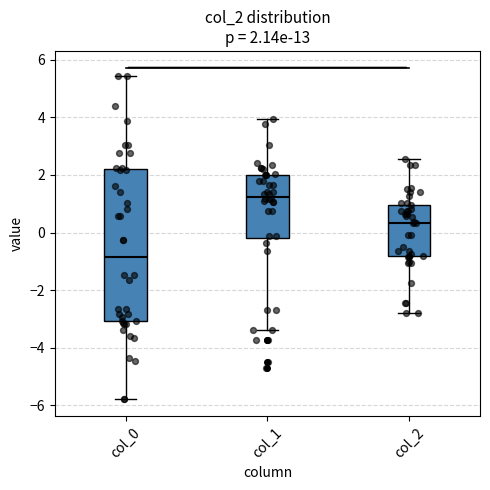

Which box is the tallest, from its lower edge to its upper edge?

col_0